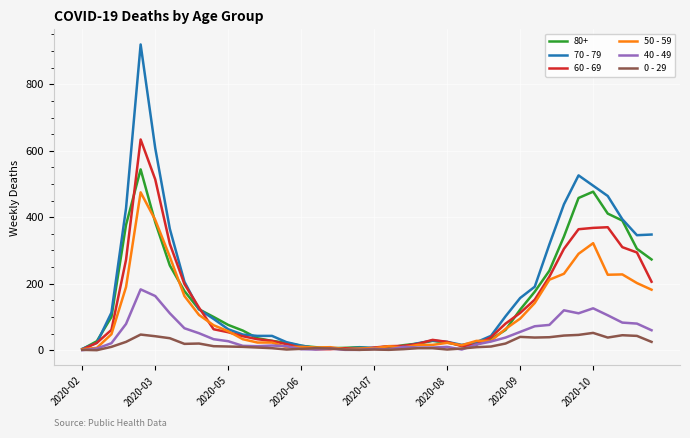

What is the greatest value displayed?

920